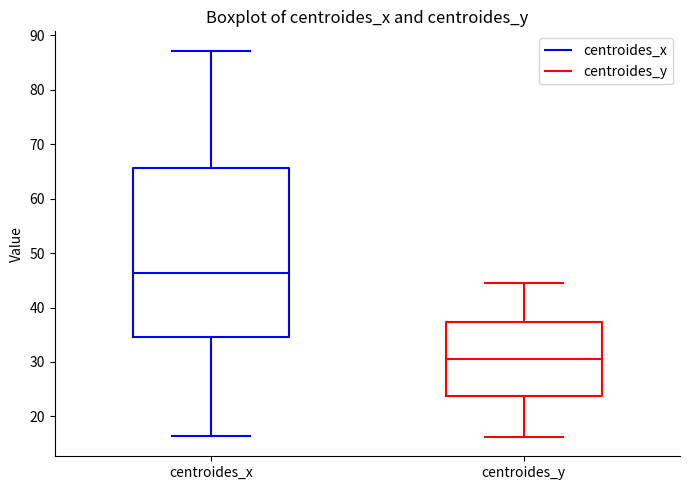

Reading left to right, read every box against the y-axis: the position of its median line, the range the box covers, and the ends of its whiskers. The values are not printed on the chart, so give them approximately, as read against the axis.

centroides_x: median 46, box 35 to 66, whiskers 16 to 87
centroides_y: median 31, box 24 to 37, whiskers 16 to 44